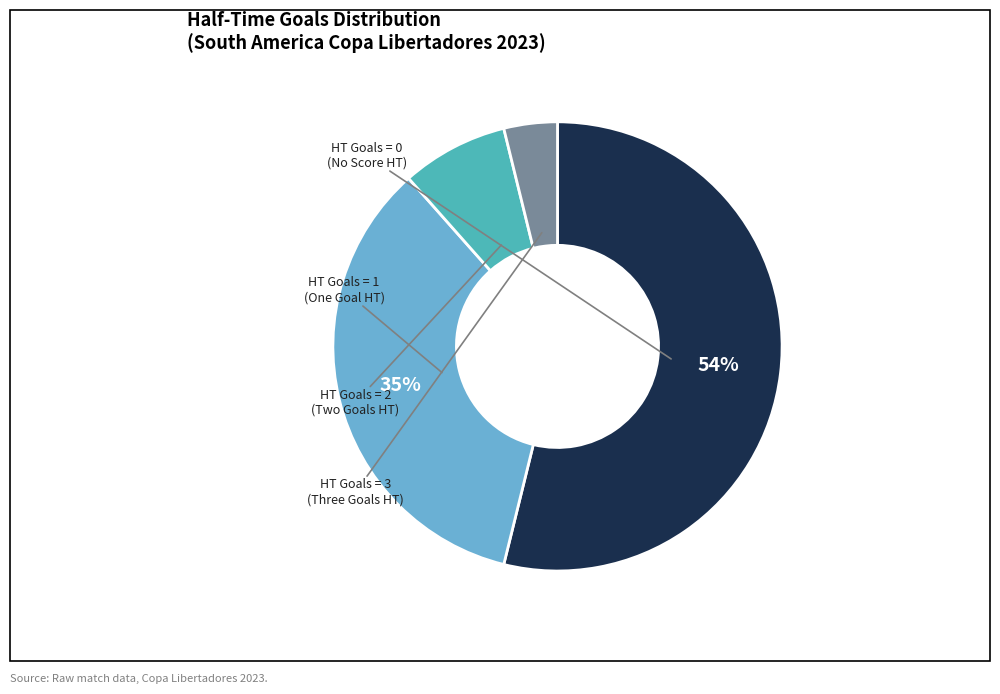

Is there any slice that represents more than half of the pie?

Yes